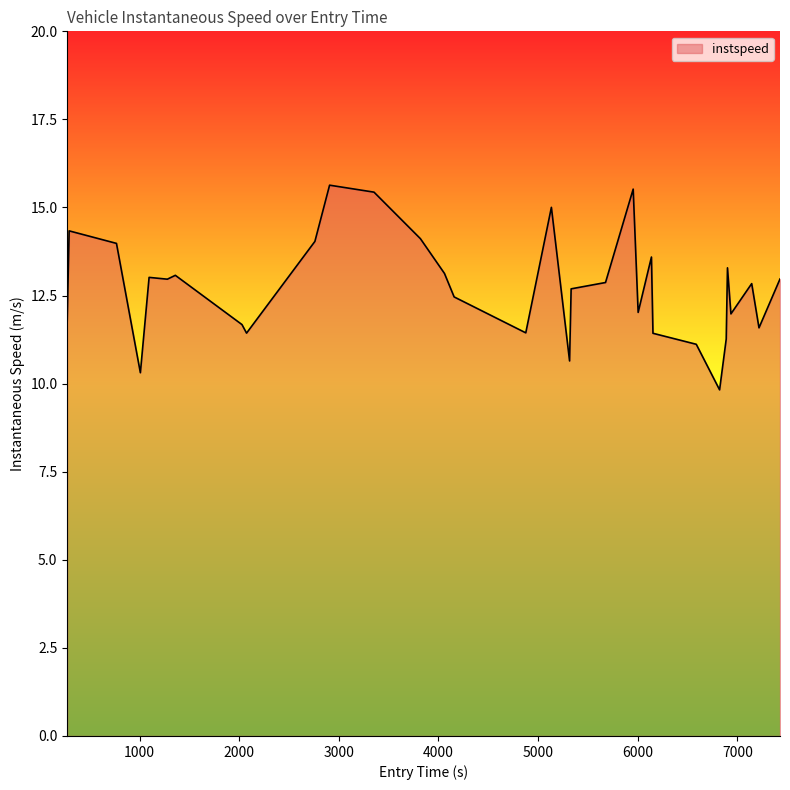

What is the greatest value displayed?

15.6